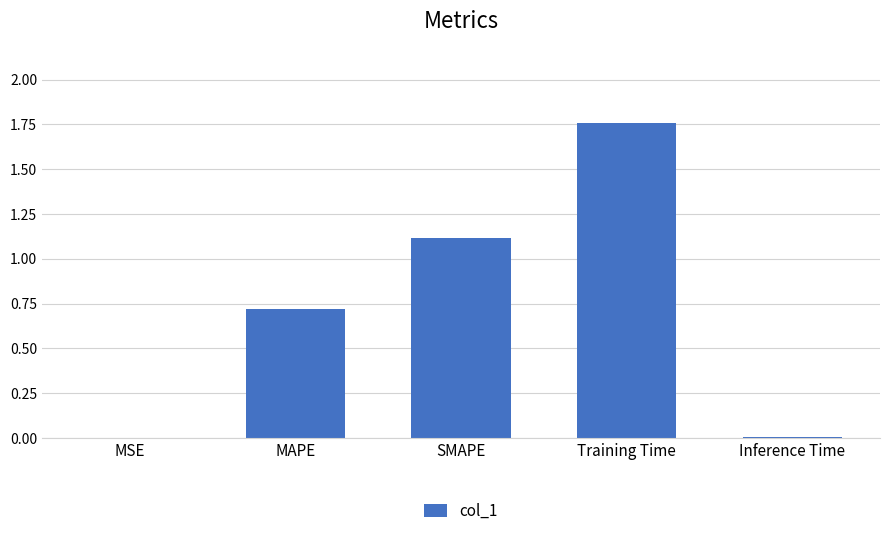

Is it true that the value at Inference Time is 0.0?

True